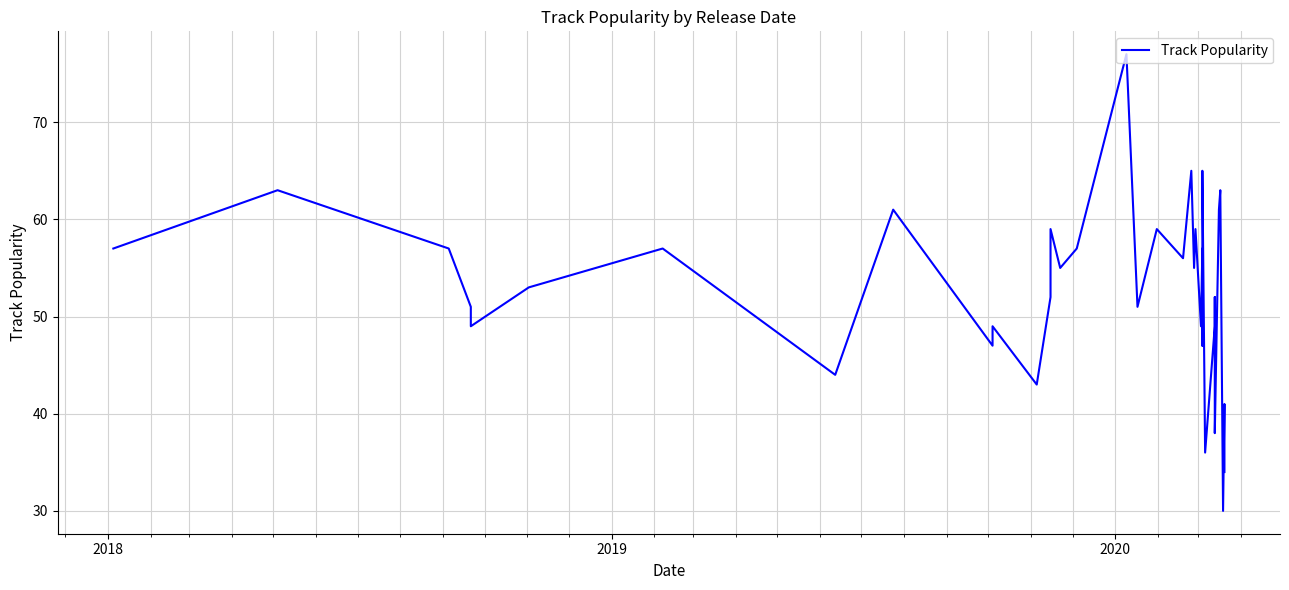

How many data points are less than 52?

18